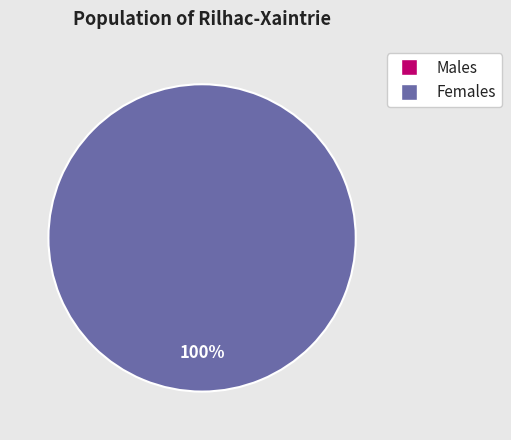

Rank the categories by value from lowest to highest.

0, 1